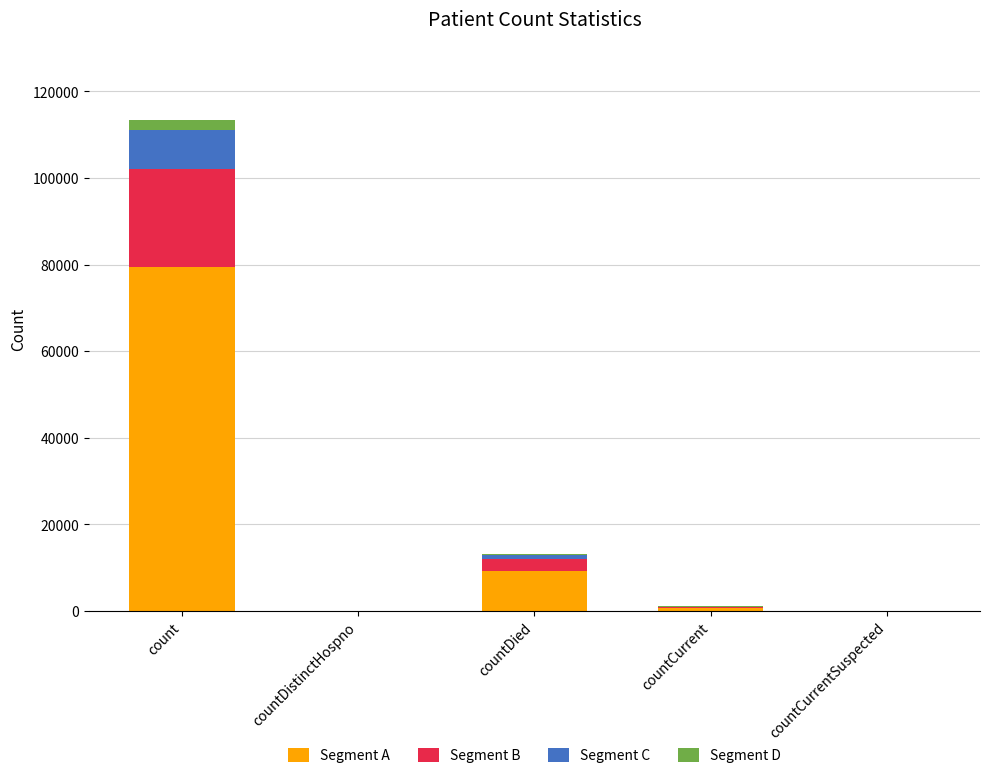

Reading left to right, transcribe the values for Segment A.

count=79424.8	countDistinctHospno=0.0	countDied=9251.9	countCurrent=711.9	countCurrentSuspected=0.0